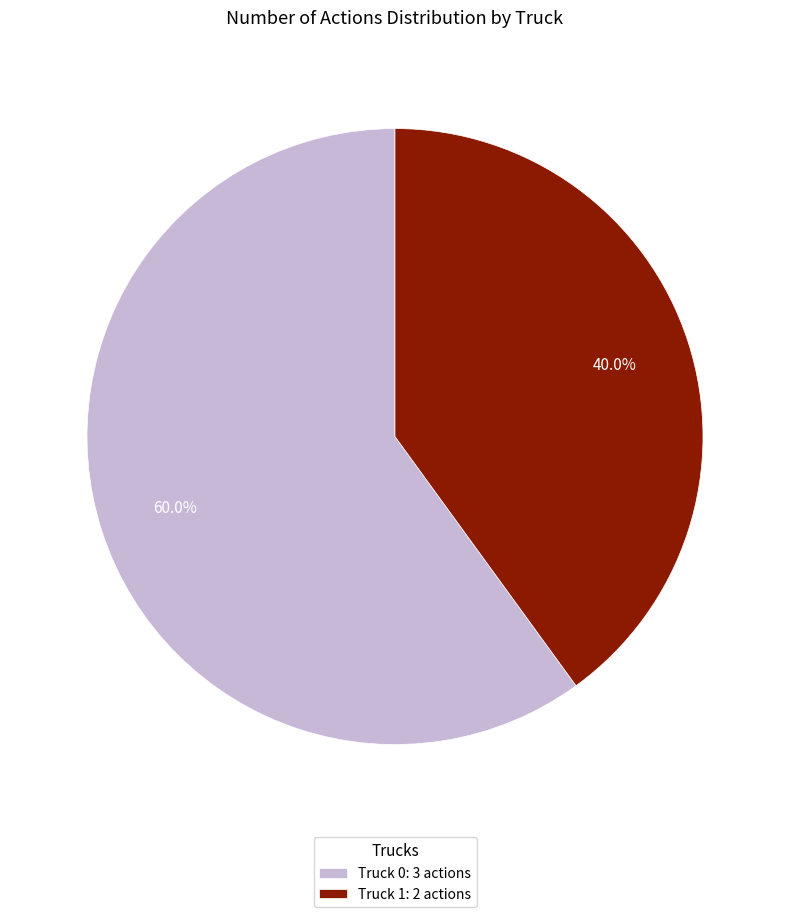

Which slice is the smallest?

Truck 1